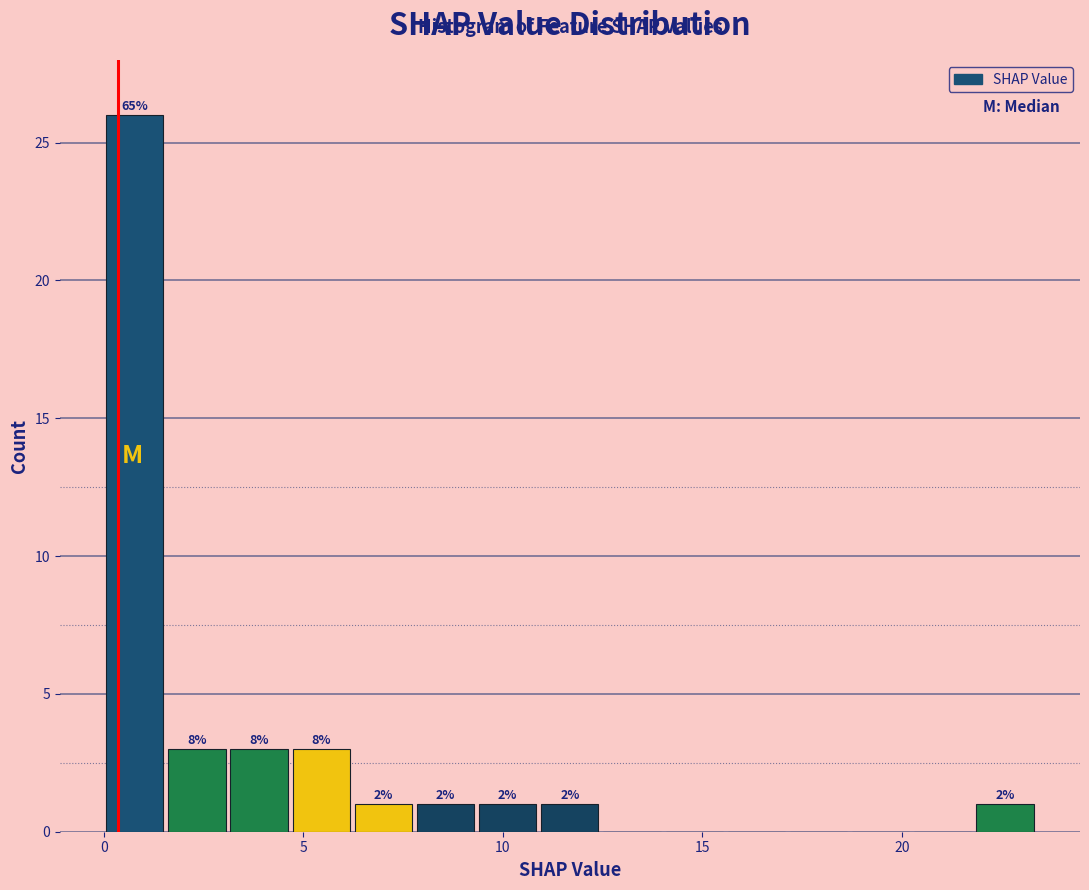

Around what value on the x-axis is the tallest bar? Give the approximate position of its centre, as read against the axis.

1.0